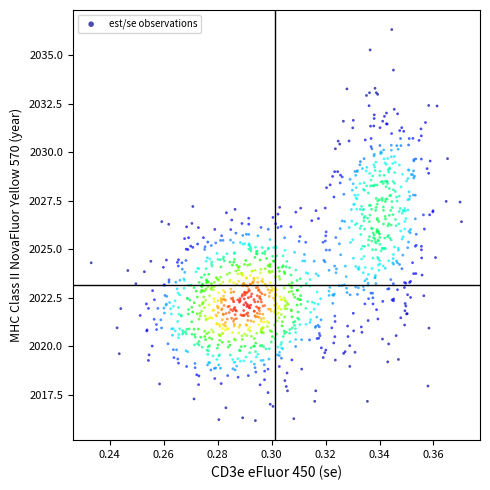

What is the range of Y values (max minus min)?

20.2